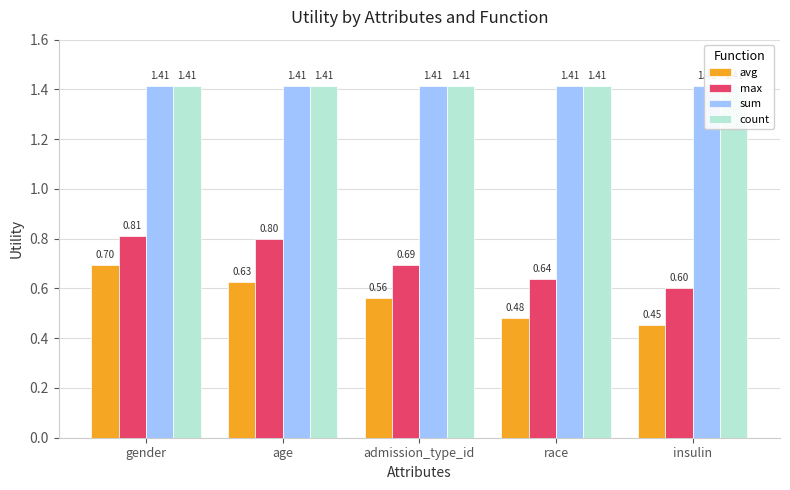

At which label is sum closest to 1?

gender